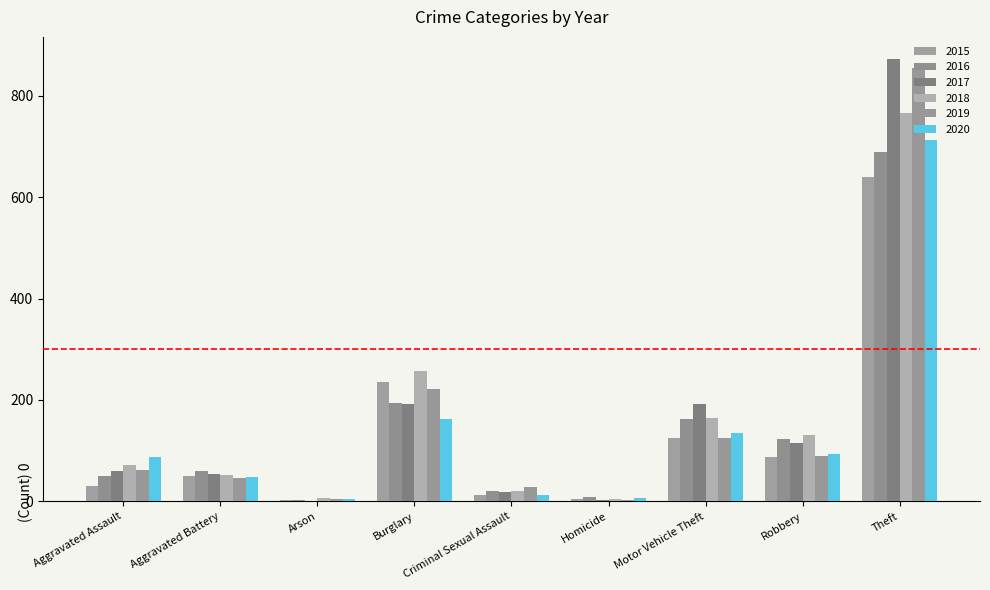

How many series are shown in this chart?

6